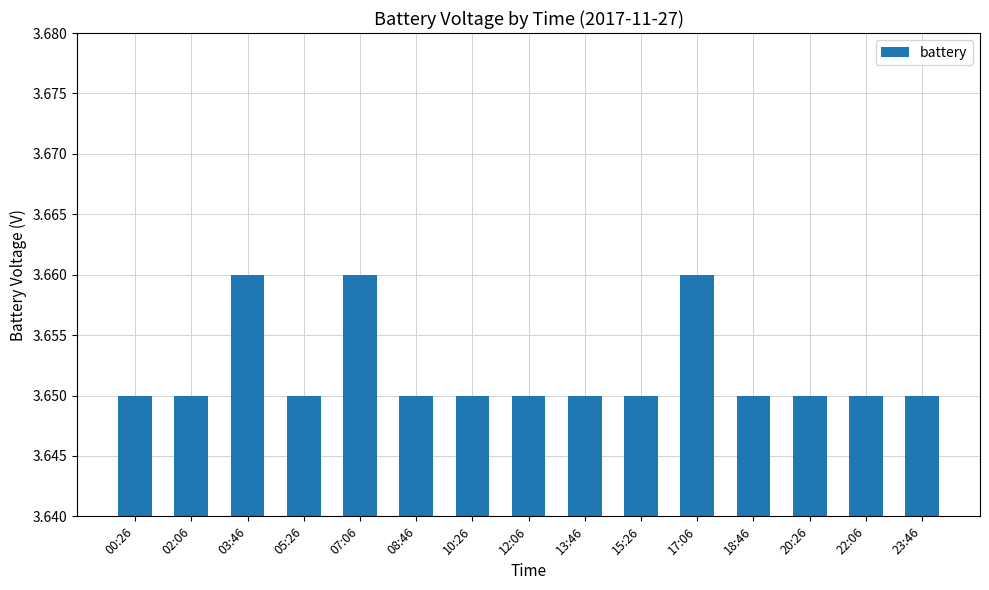

What is the label of the 15th bar from the left?

23:46